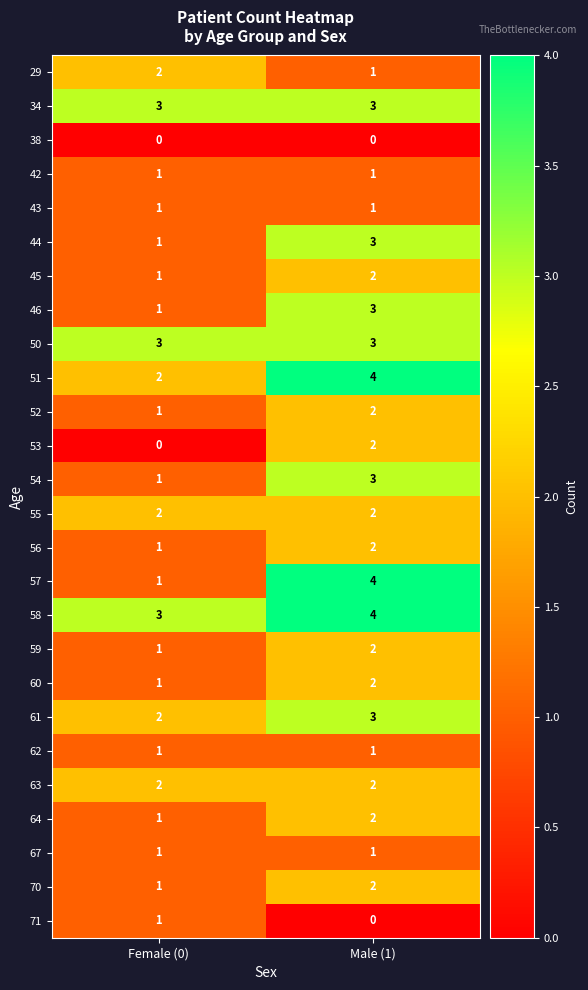

Which series has the widest spread of values?

57